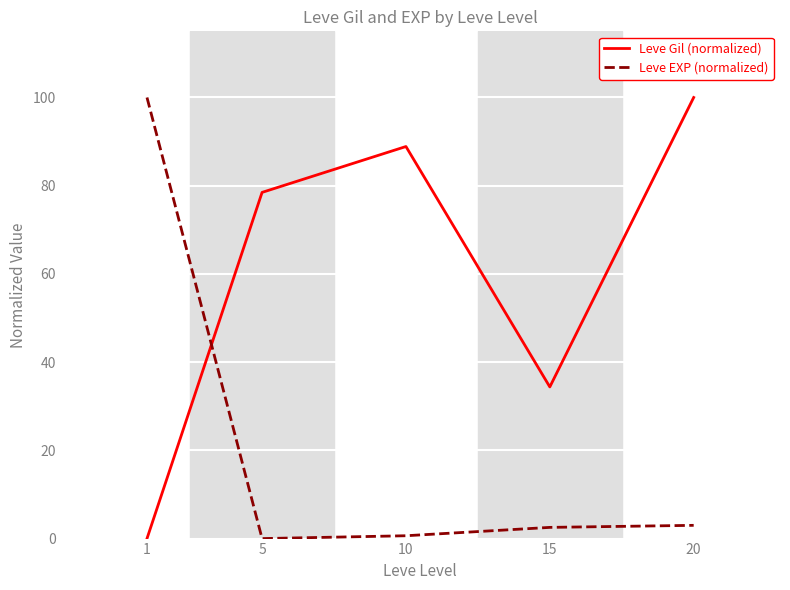

How many values in the Leve Gil (normalized) series exceed 78?

3